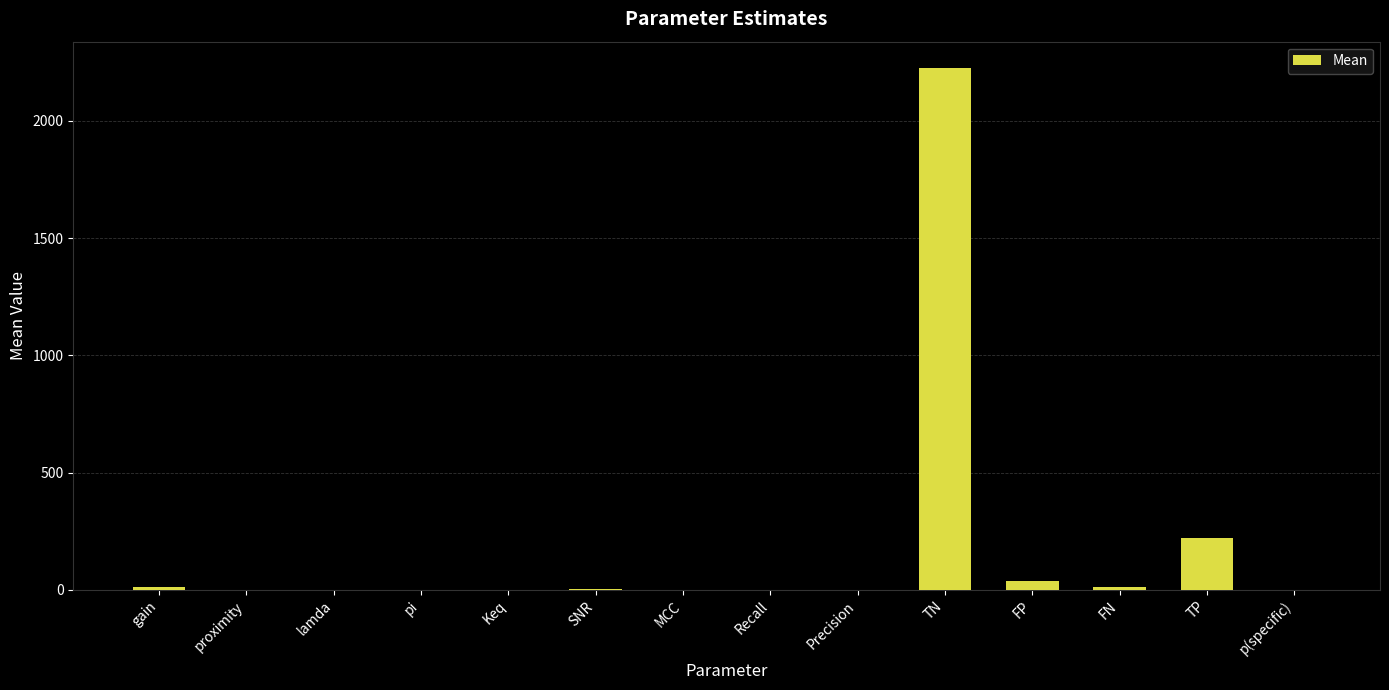

What is the sum of the values at proximity and FP?

38.6